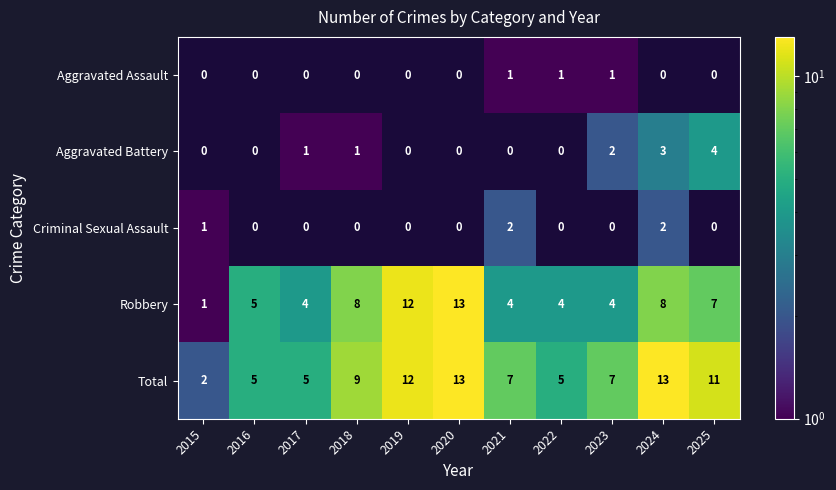

True or false: Robbery has a value of 7 at 2025.

True